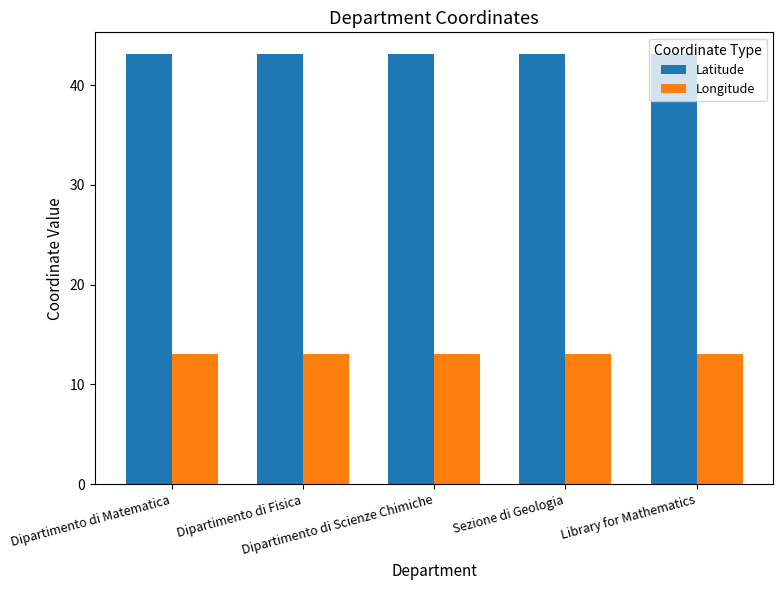

What is the sum of all Longitude values?

65.3